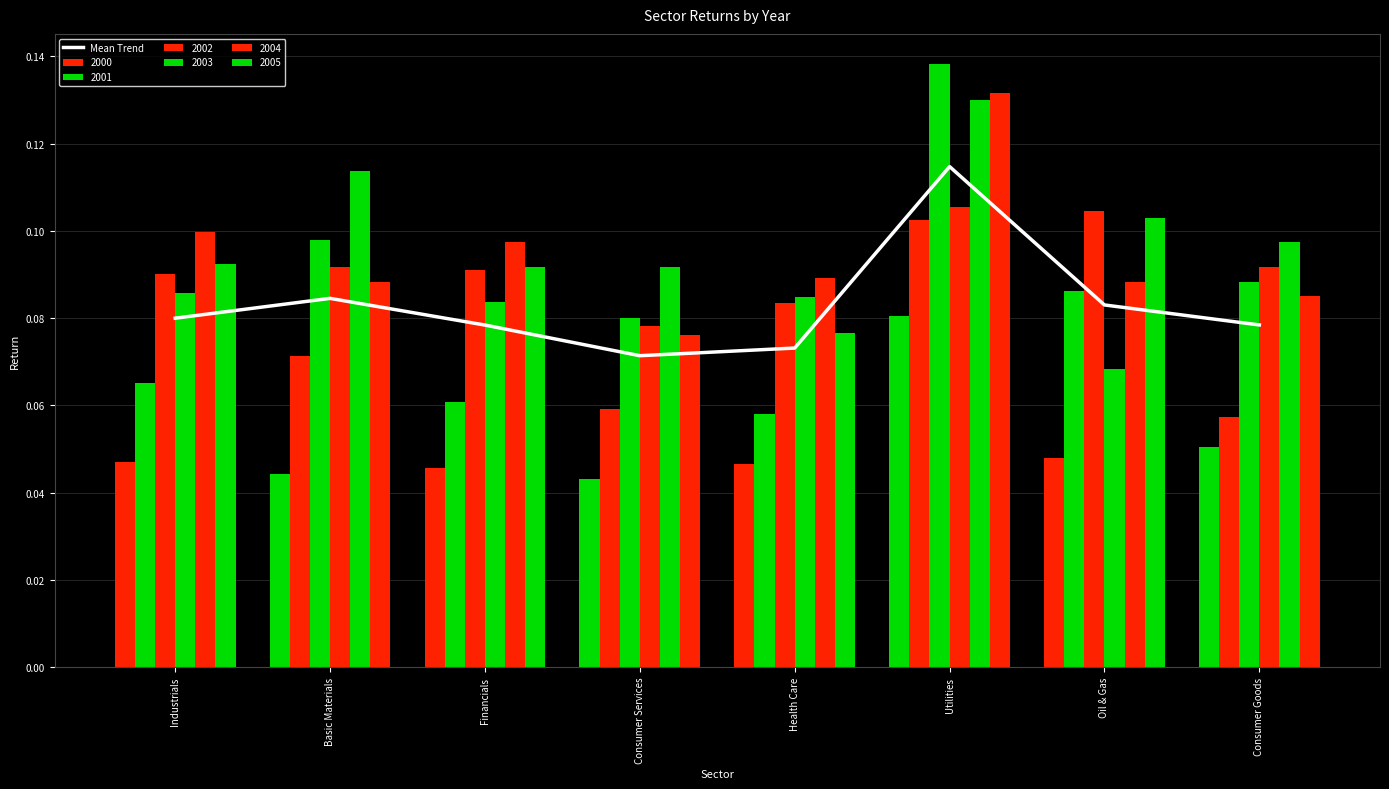

Which has a higher value, Utilities or Oil & Gas?

Utilities